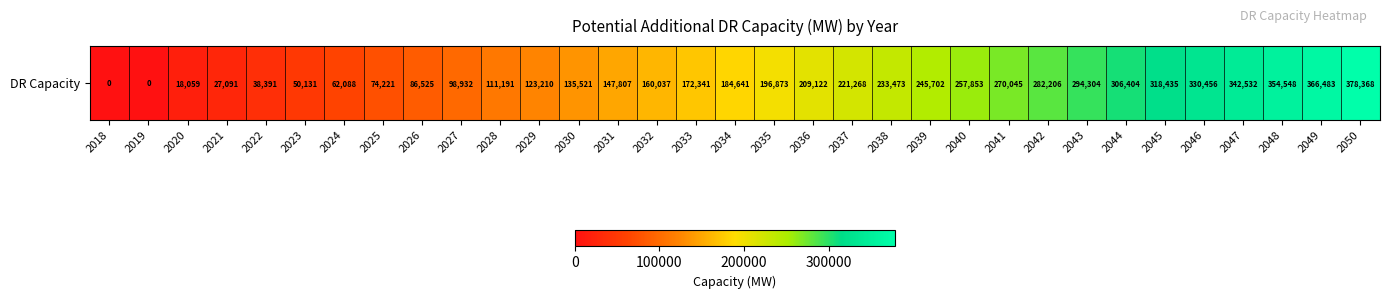

At which category does the chart reach its peak across all series?

2050